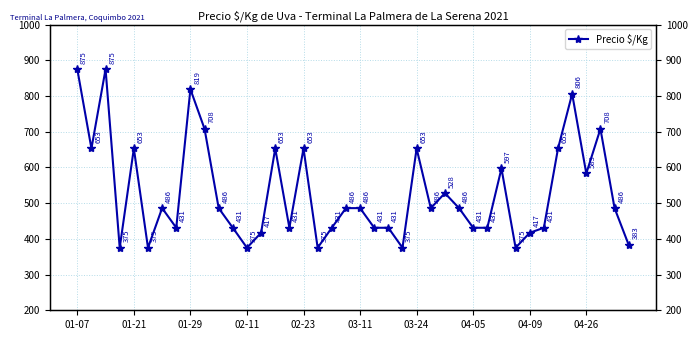

At which category does the chart reach its minimum across all series?

02-11